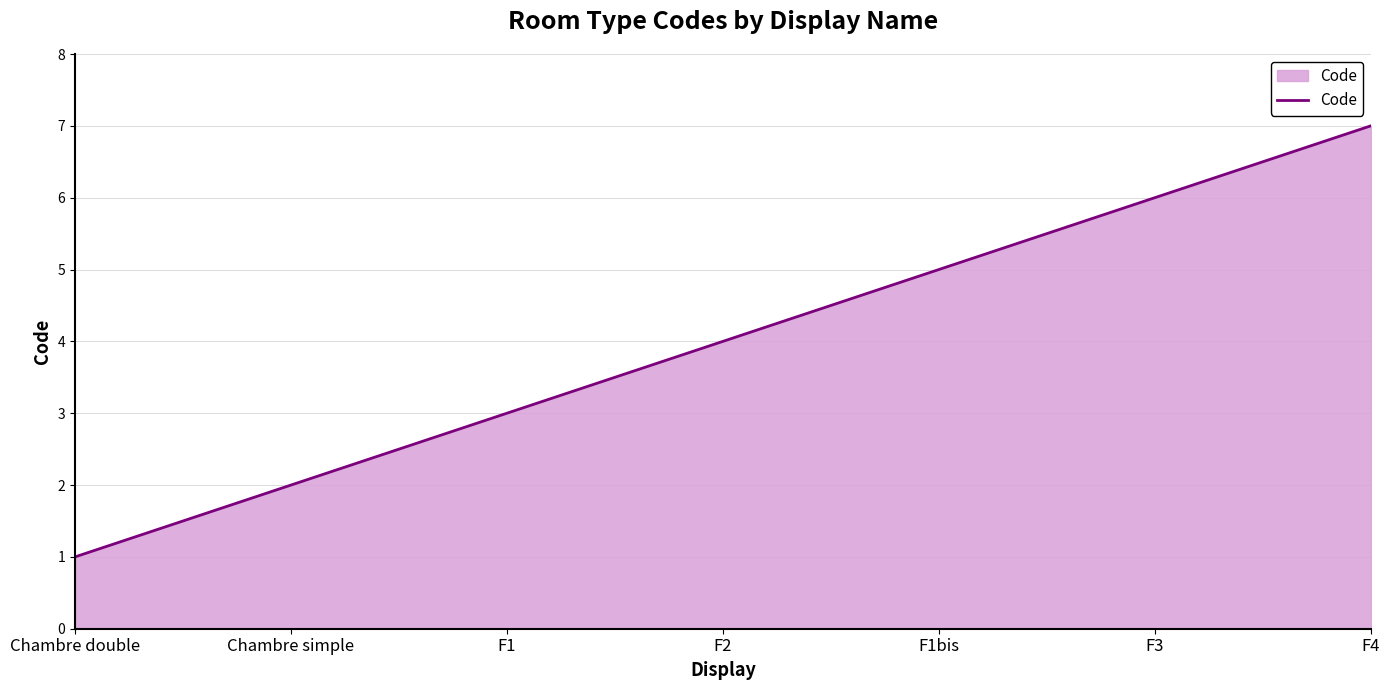

Reading left to right, what are all the values shown in this chart?

1	2	3	4	5	6	7